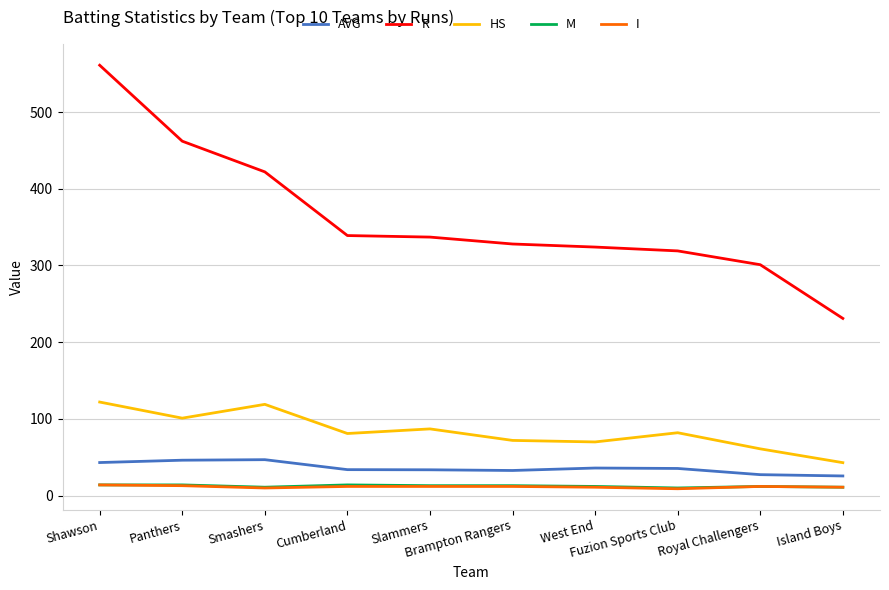

True or false: I has a value of 9.0 at Fuzion Sports Club.

True